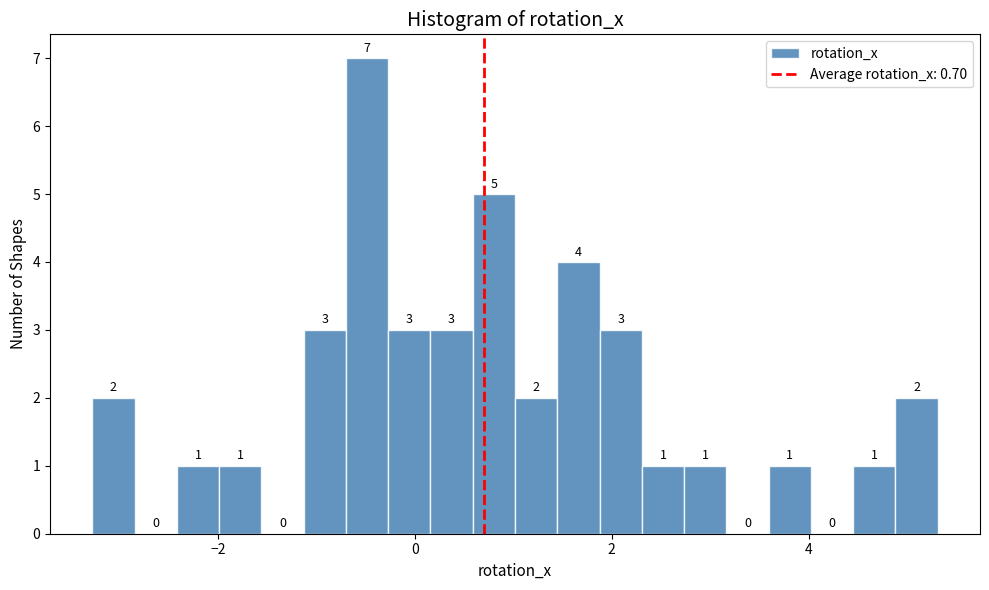

Read against the x-axis, roughly where is the centre of the tallest bar?

-0.4